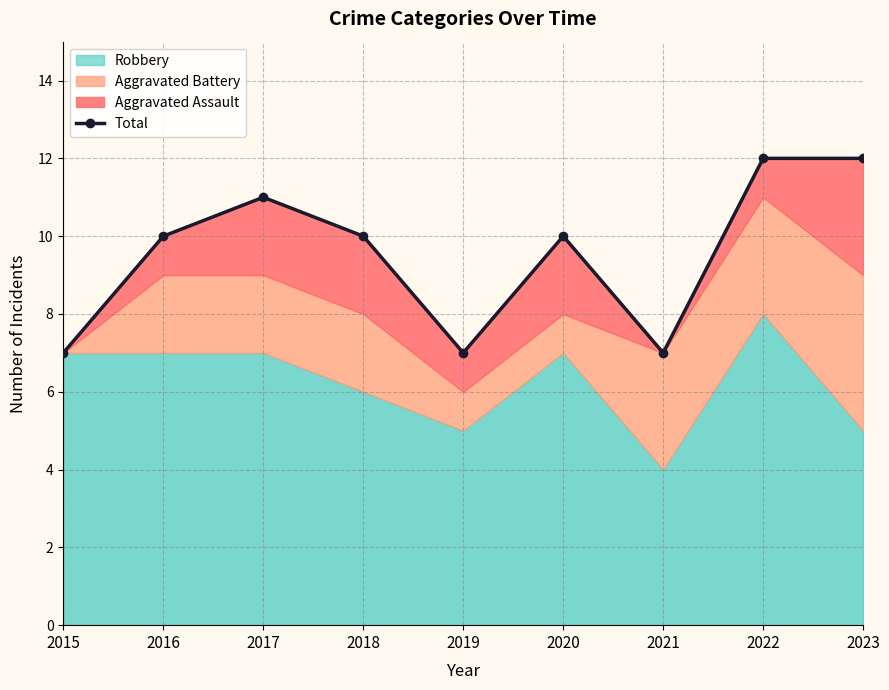

At which category does the data reach its first local peak?

2017